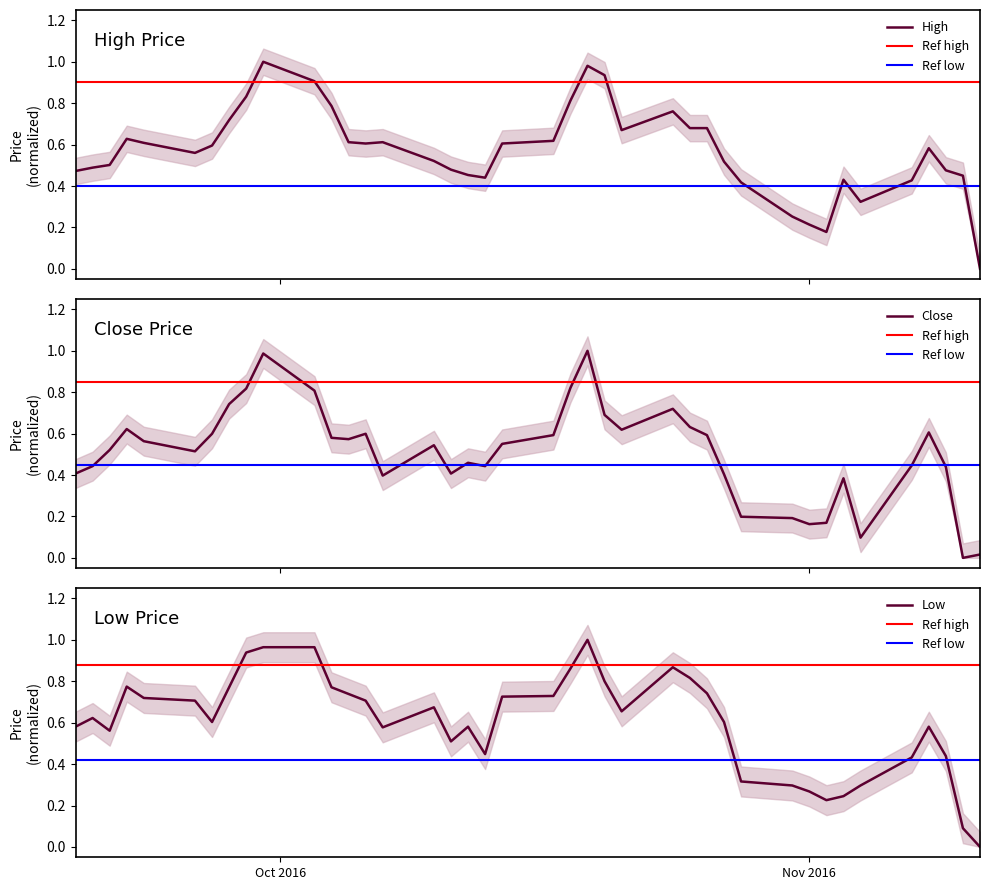

After their last crossing, which series has the higher values: Close or High?

Close